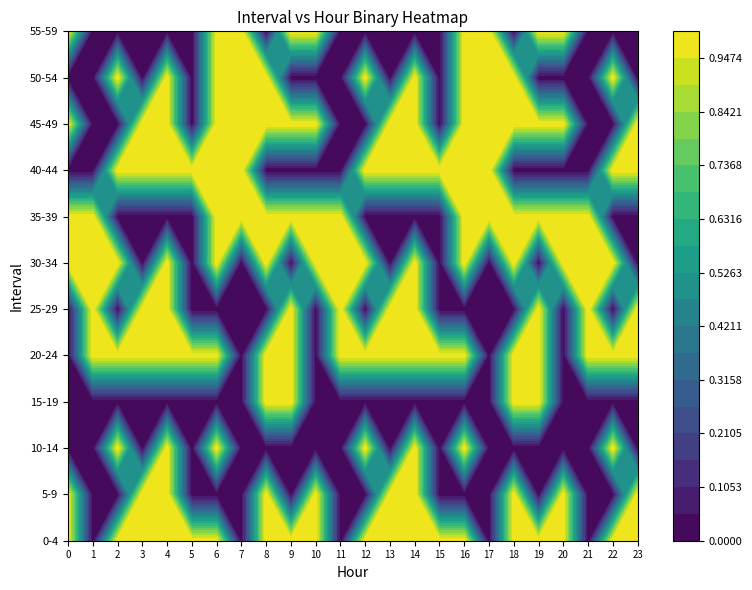

Which category has the lowest value across all series?

5-9